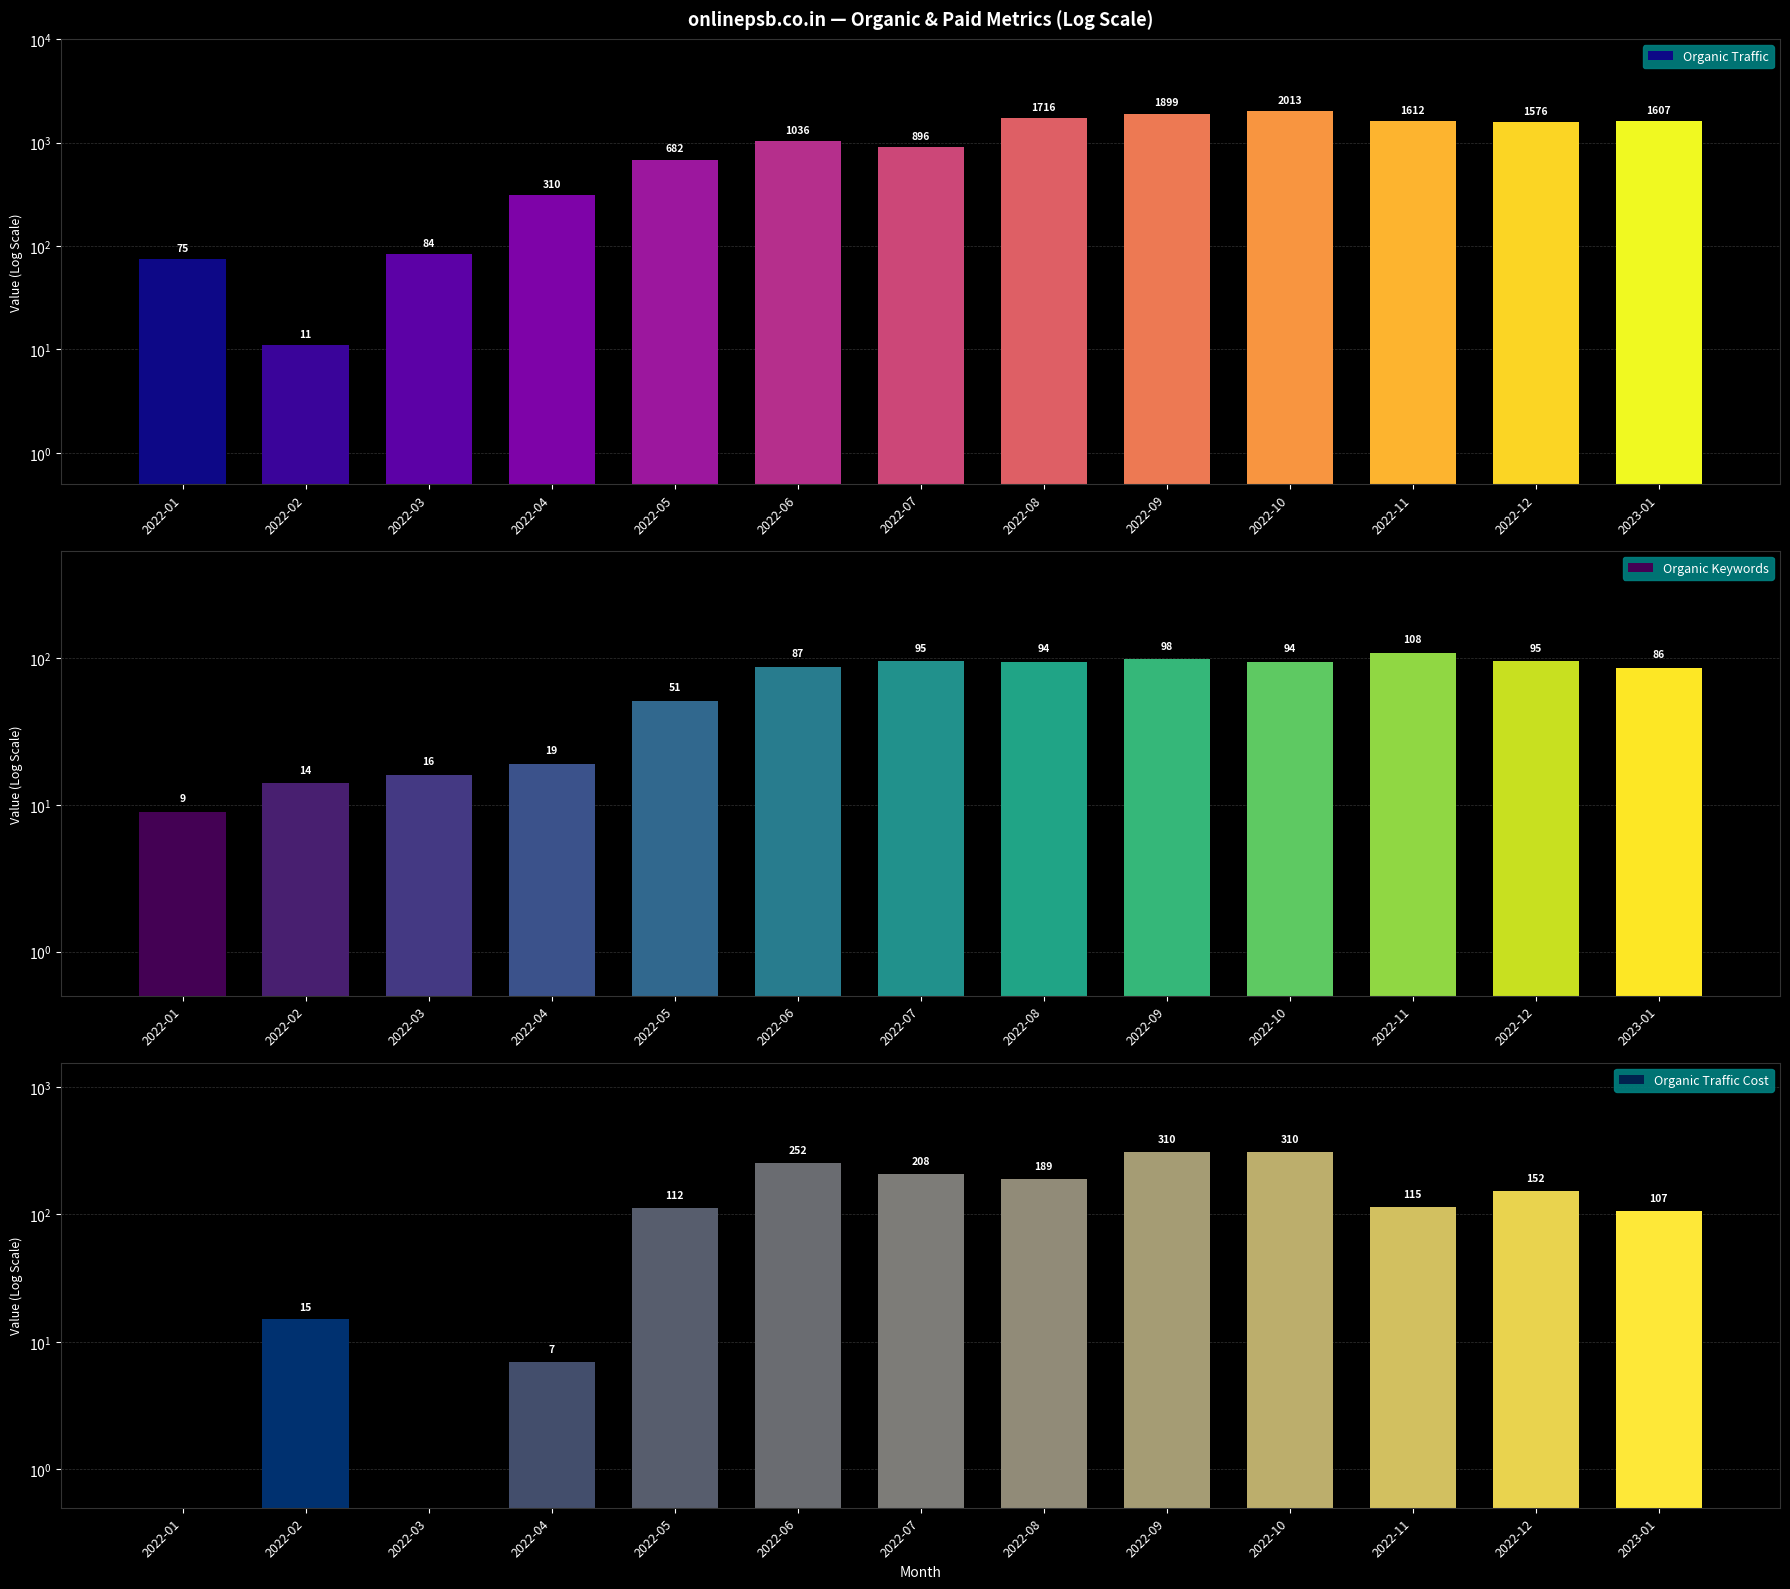

List the series in order of their peak value, highest first.

Organic Traffic, Organic Traffic Cost, Organic Keywords